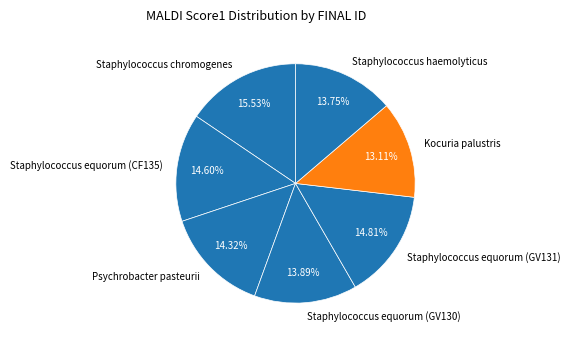

To the nearest percent, what portion does Staphylococcus equorum (CF135) represent?

15%